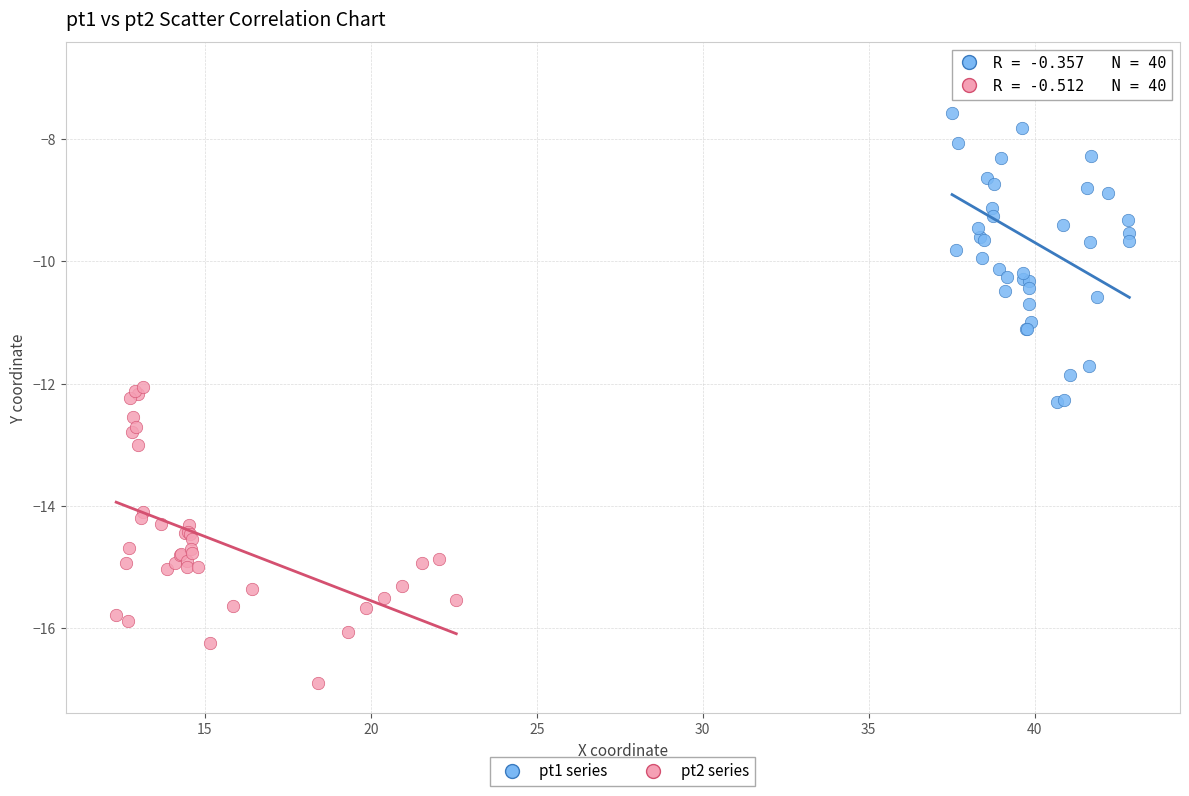

Which series reaches the minimum Y coordinate?

pt2 series